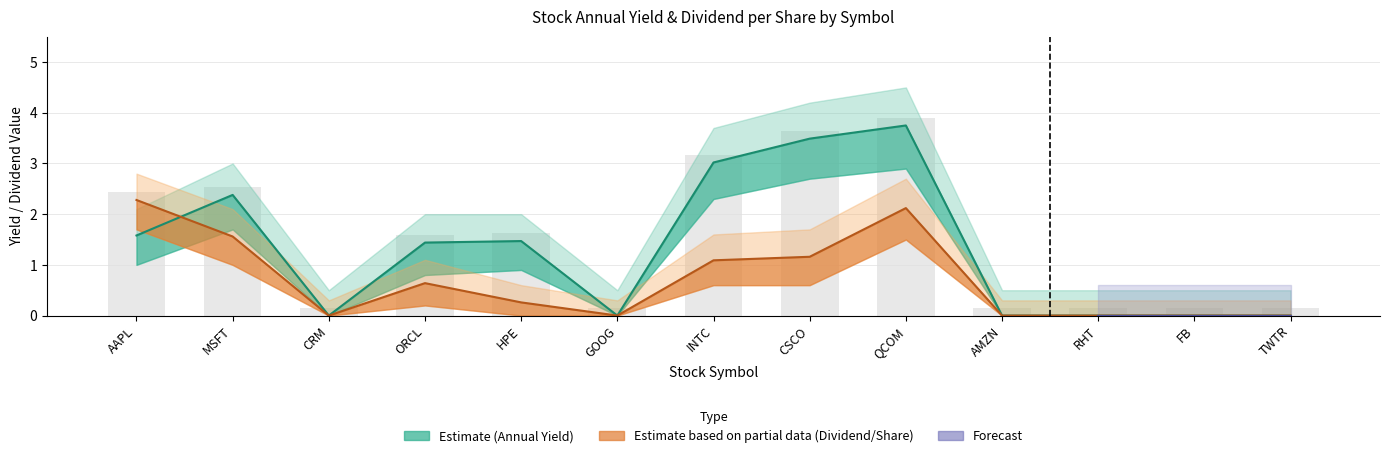

What is the difference between the highest and lowest values at CRM?

0.1